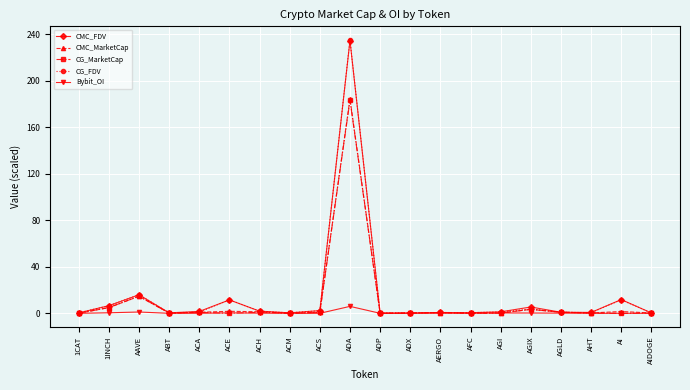

In CMC_FDV, how many points are lower than both neighbors (excluding endpoints)?

5